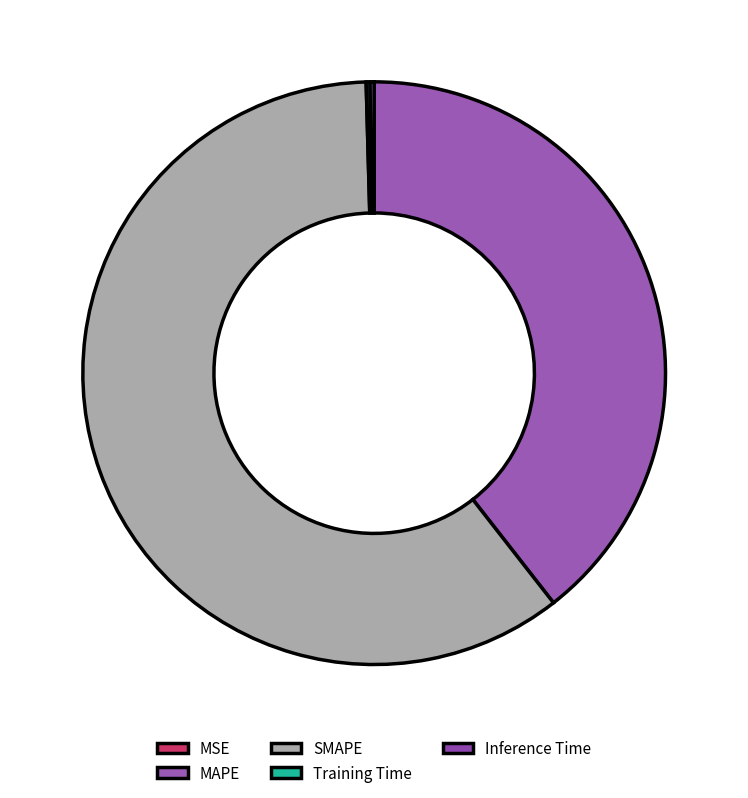

To the nearest percent, what is the difference between the largest and smallest slice percentages?

60%